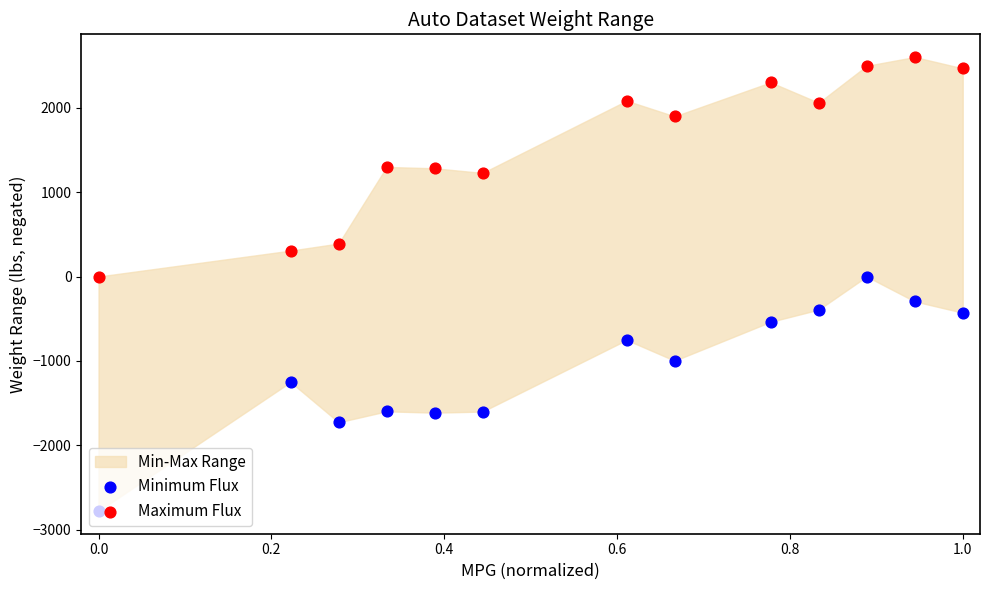

Is the value of Maximum Flux at 1.2 greater than the value of Minimum Flux at 12?

Yes